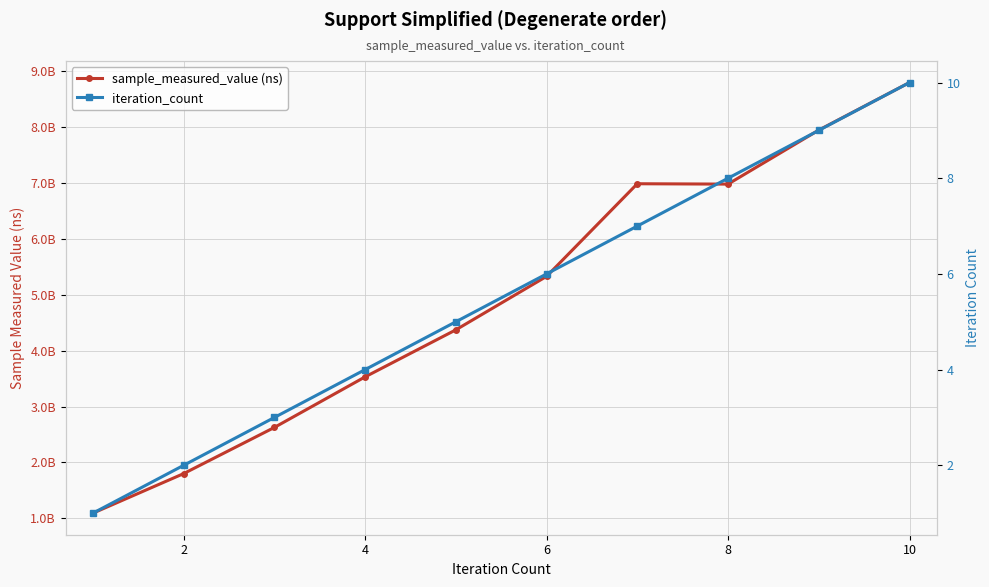

What is the sum of all iteration_count values?

55